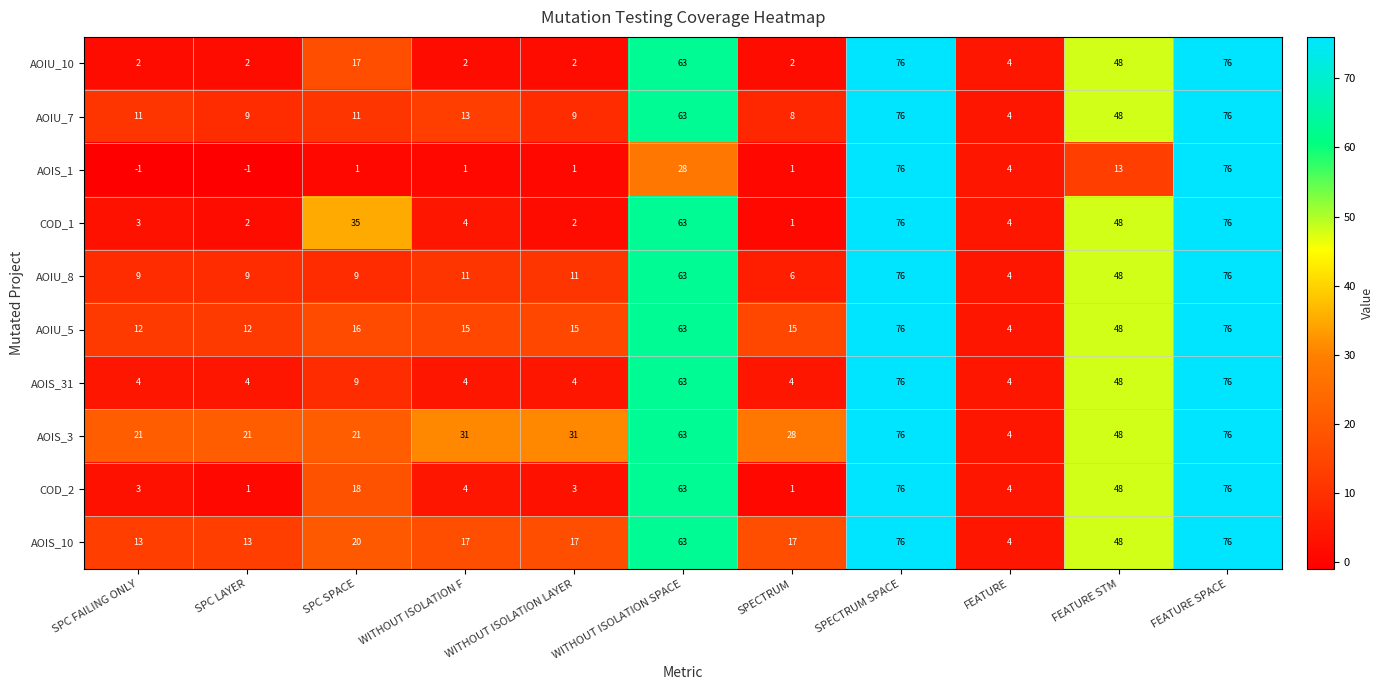

What is the average value of the AOIS_1 series?

18